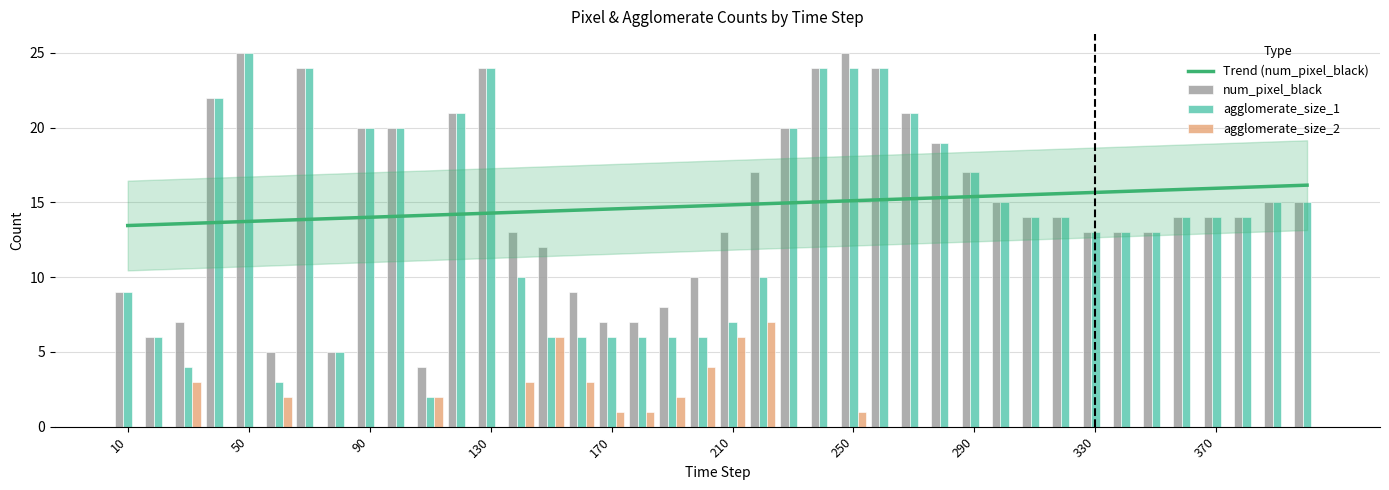

Which category has the lowest value in the agglomerate_size_2 series?

10